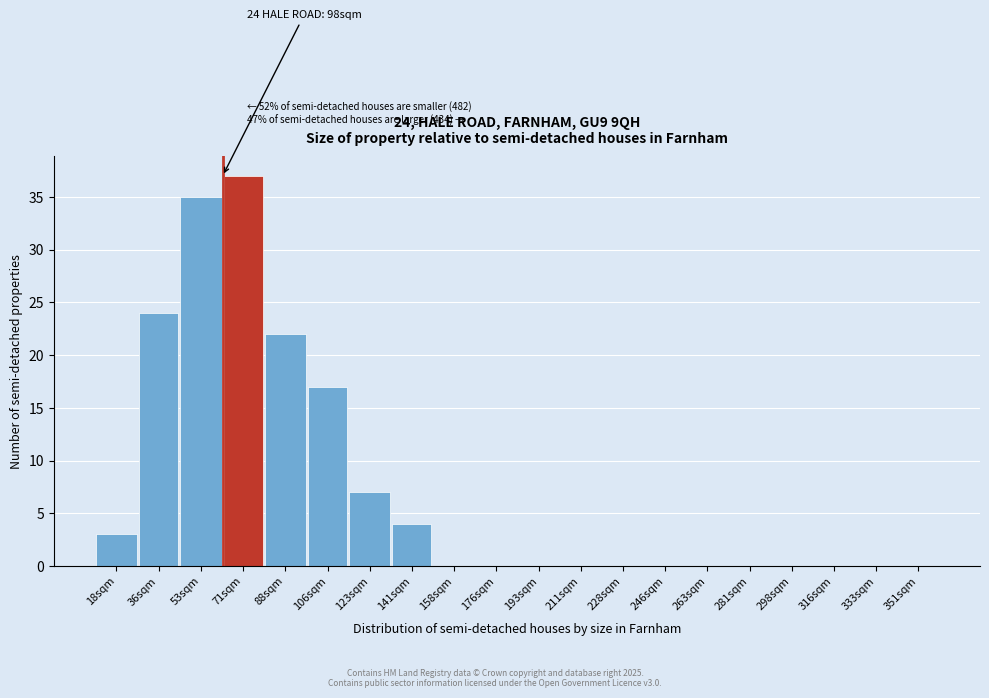

Reading left to right, what are all the values shown in this chart?

18sqm=3	36sqm=24	53sqm=35	71sqm=37	88sqm=22	106sqm=17	123sqm=7	141sqm=4	158sqm=0	176sqm=0	193sqm=0	211sqm=0	228sqm=0	246sqm=0	263sqm=0	281sqm=0	298sqm=0	316sqm=0	333sqm=0	351sqm=0